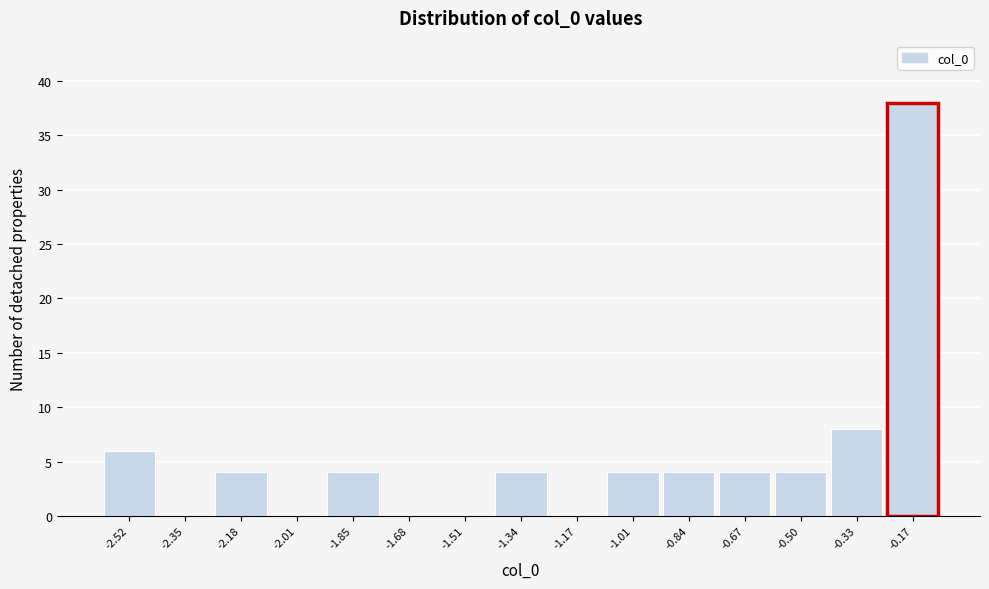

Reading left to right, what are all the values shown in this chart?

-2.52=6	-2.35=0	-2.18=4	-2.01=0	-1.85=4	-1.68=0	-1.51=0	-1.34=4	-1.17=0	-1.01=4	-0.84=4	-0.67=4	-0.50=4	-0.33=8	-0.17=38